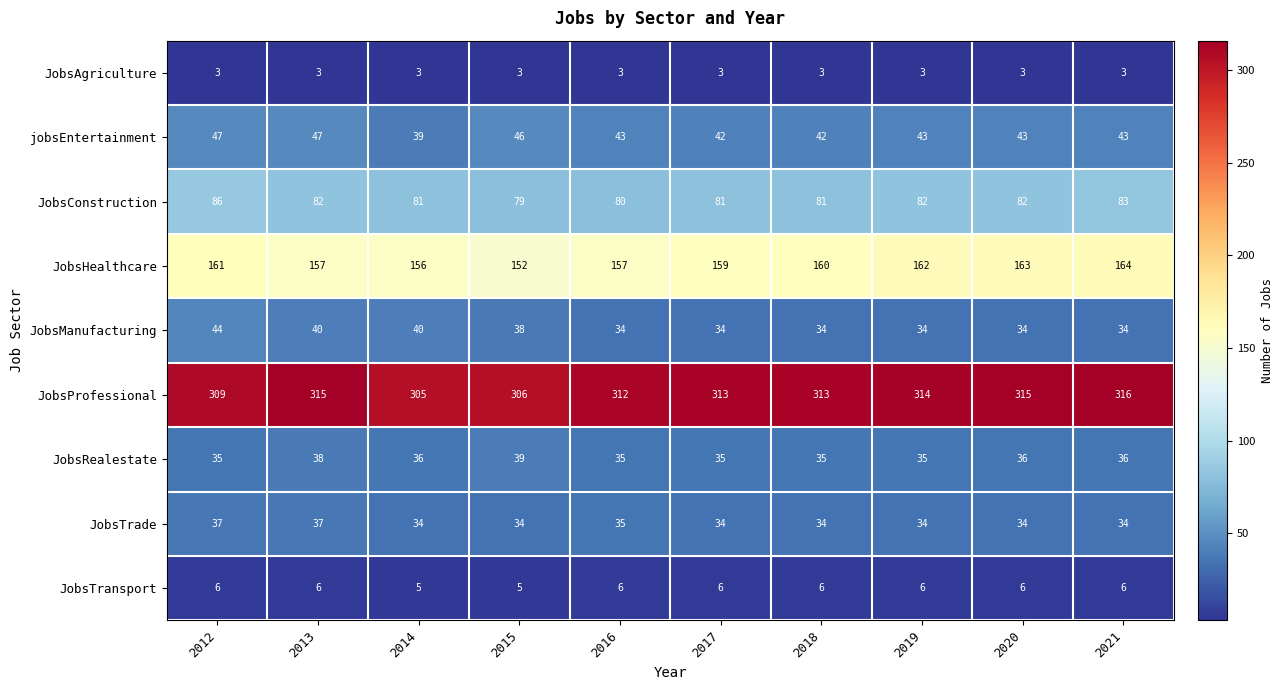

What is the spread (max minus min) of values at 2018?

310